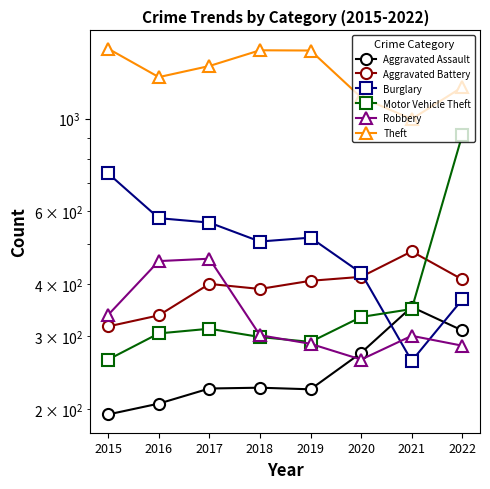

Which series has the widest spread of values?

Motor Vehicle Theft